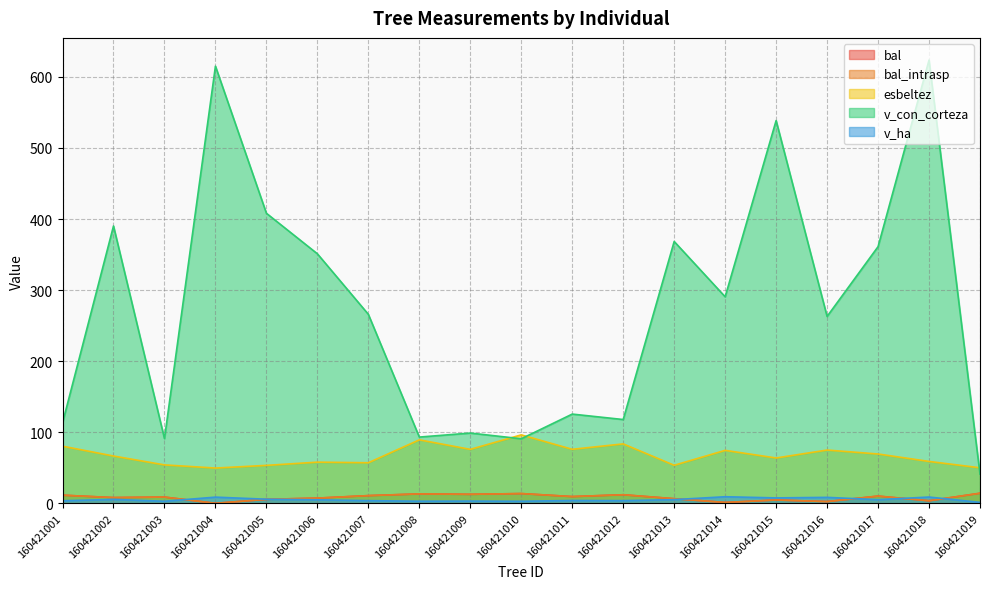

List the labels in order of v_ha value, smallest first.

160421019, 160421010, 160421003, 160421008, 160421009, 160421001, 160421012, 160421007, 160421011, 160421006, 160421017, 160421013, 160421002, 160421005, 160421015, 160421016, 160421004, 160421018, 160421014